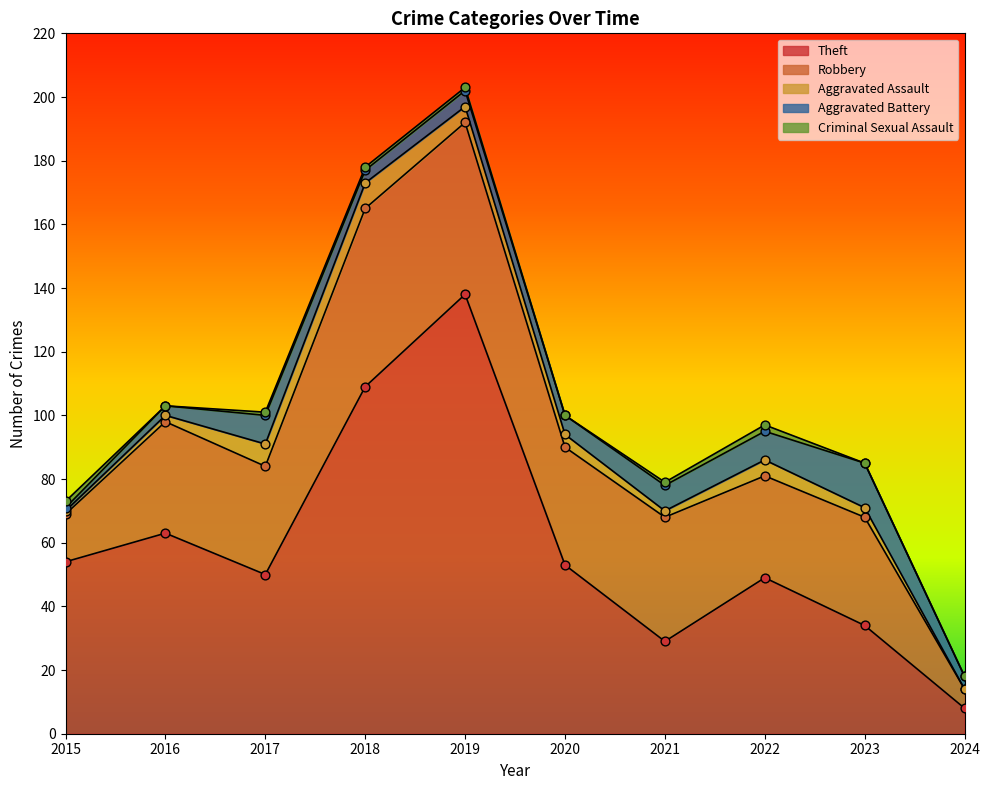

Is the value of Criminal Sexual Assault at 2018 greater than the value of Theft at 2020?

No